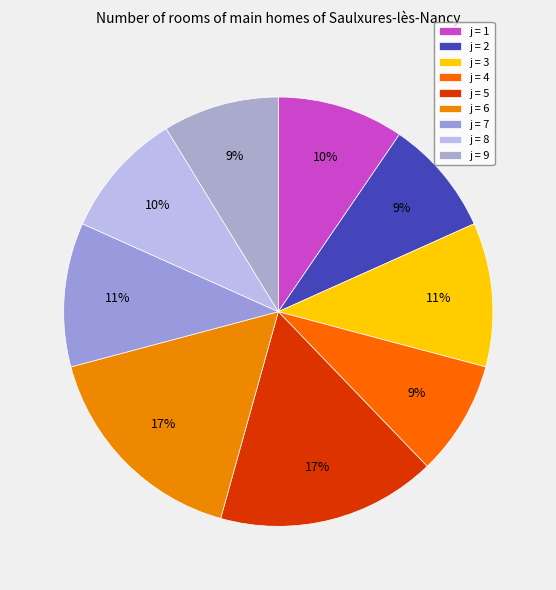

How many segments does this pie chart have?

9